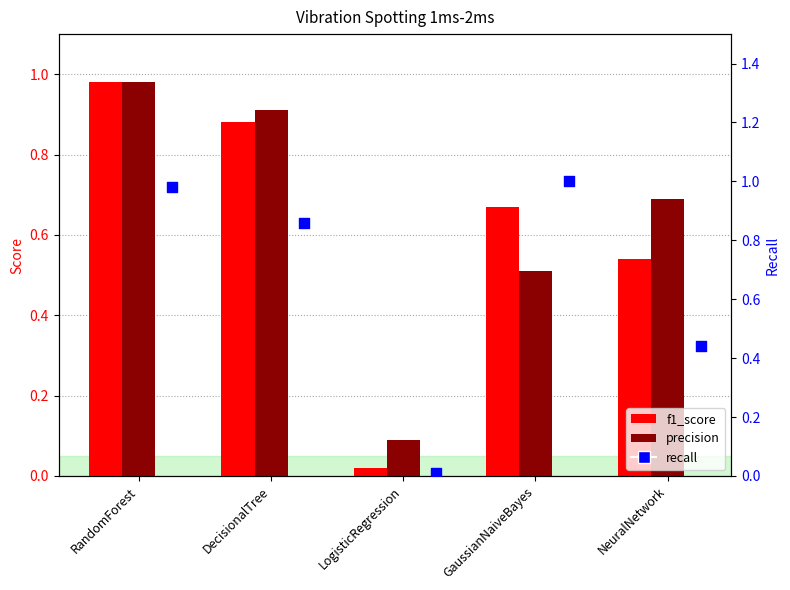

At how many categories does at least one series exceed 0?

5